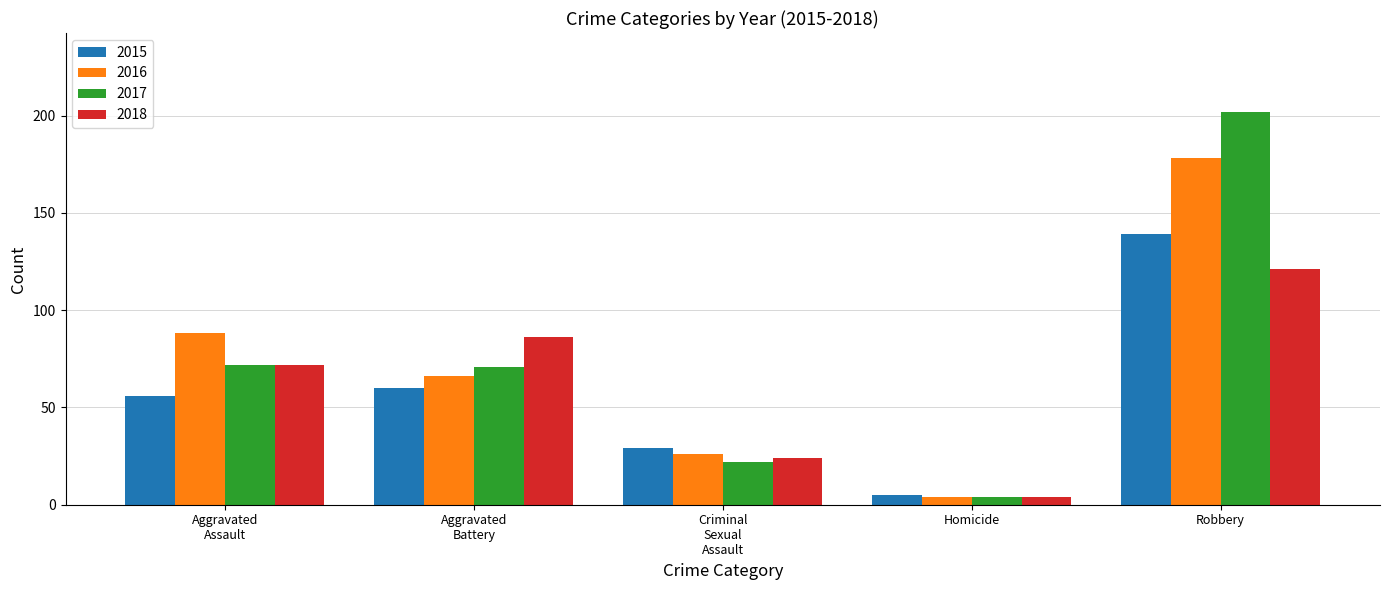

True or false: 2017 has a value of 202 at Robbery.

True